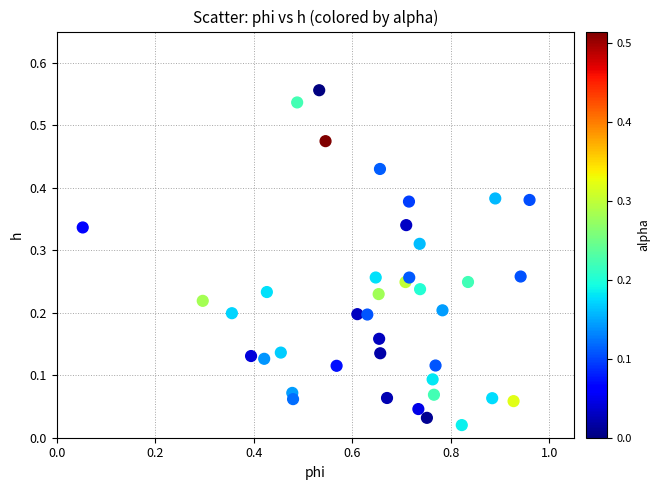

What is the range of X values (max minus min)?

0.9